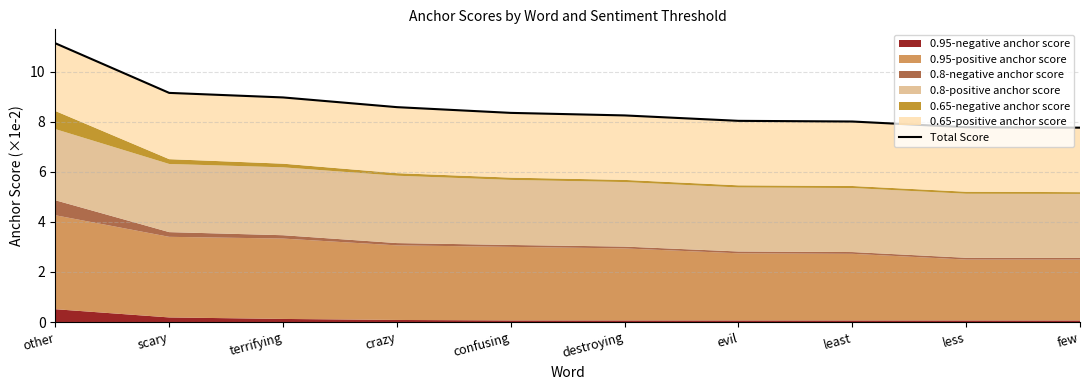

What position from the right is destroying?

5